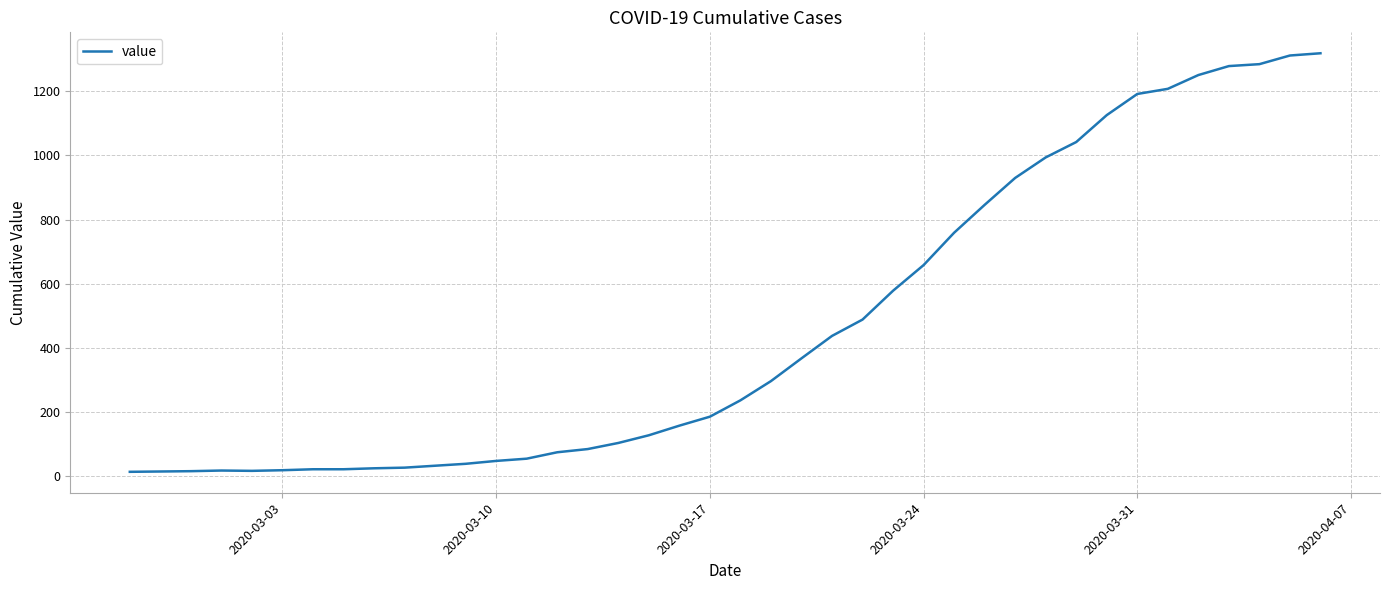

What is the greatest value displayed?

1319